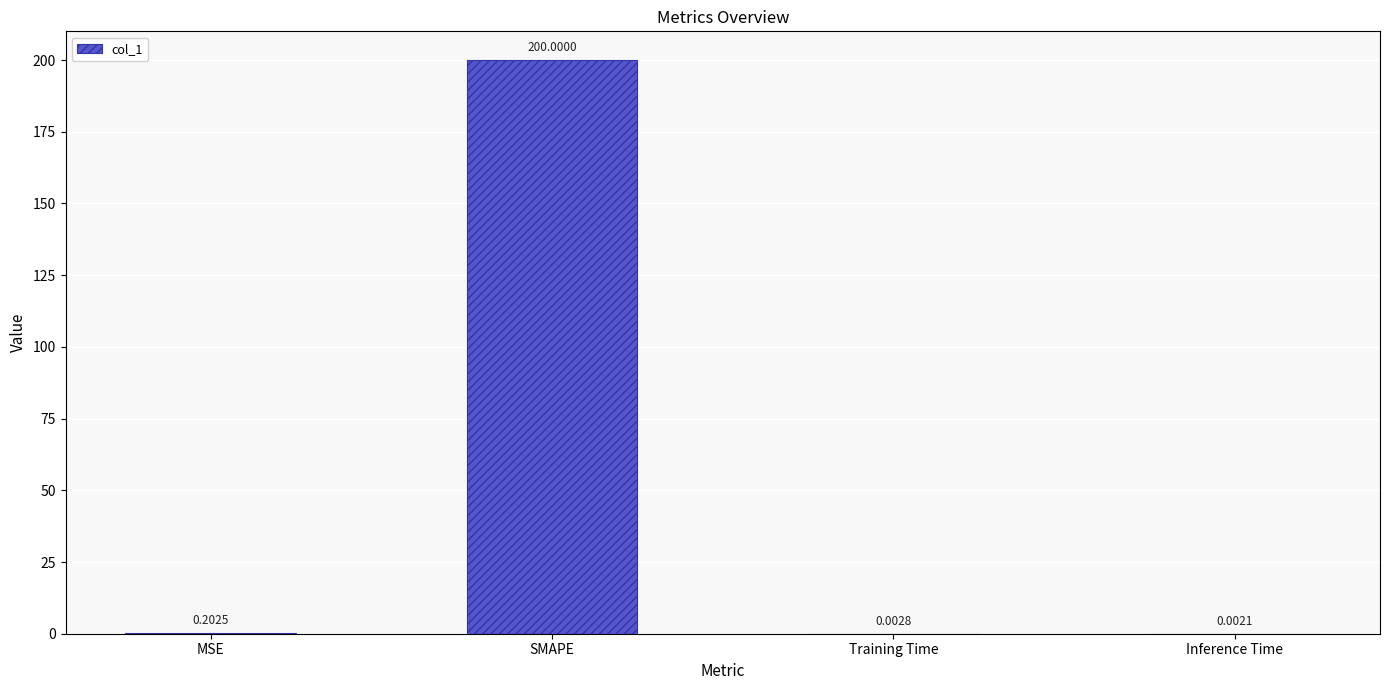

At which label is the value closest to 100?

MSE